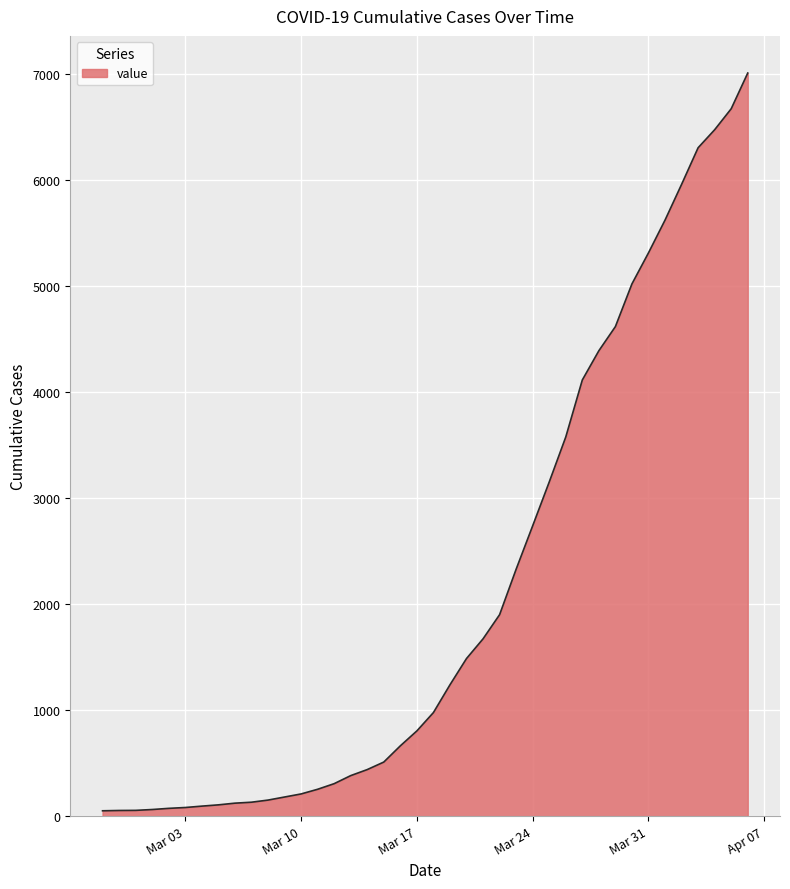

What is the difference between the maximum and minimum values?

6963